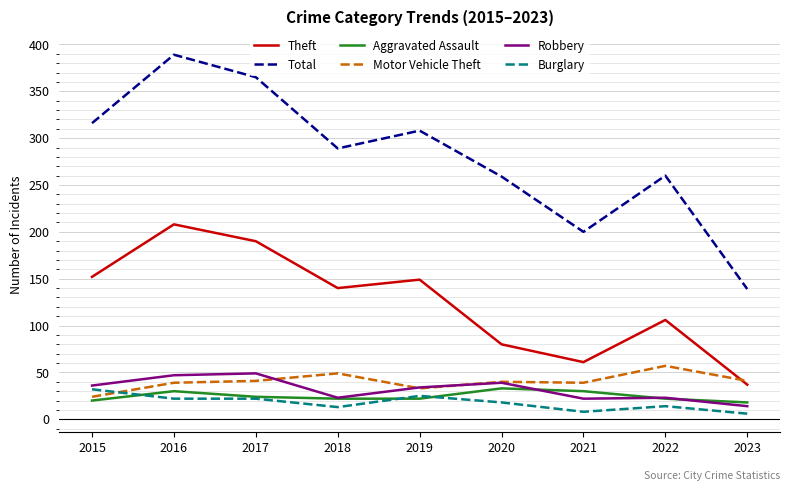

Which series has the largest total across all categories?

Total